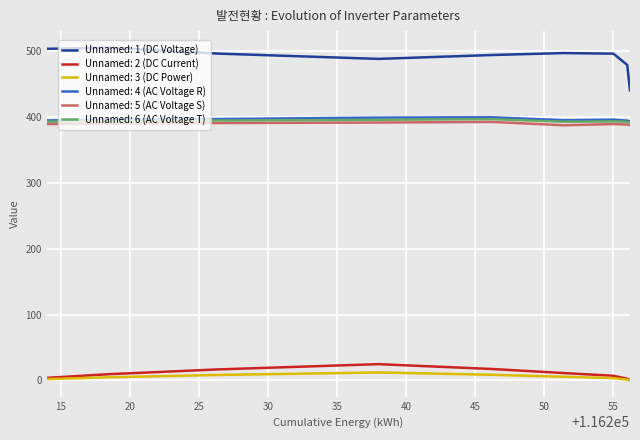

True or false: Unnamed: 5 (AC Voltage S) and Unnamed: 1 (DC Voltage) intersect in this chart.

False